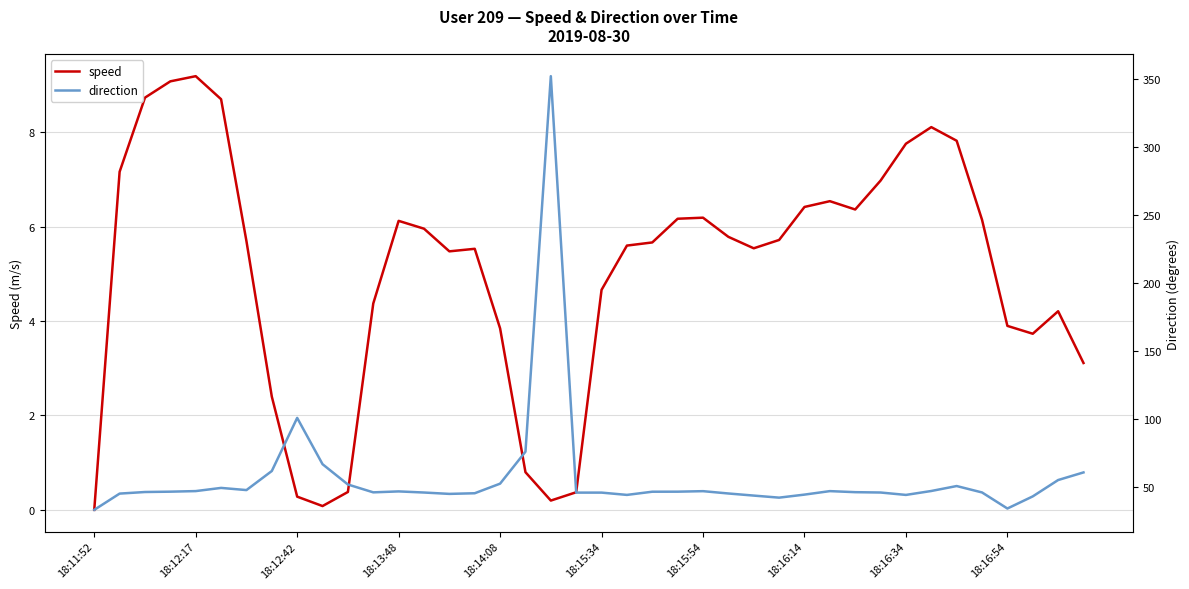

Does the chart have visible grid lines?

Yes